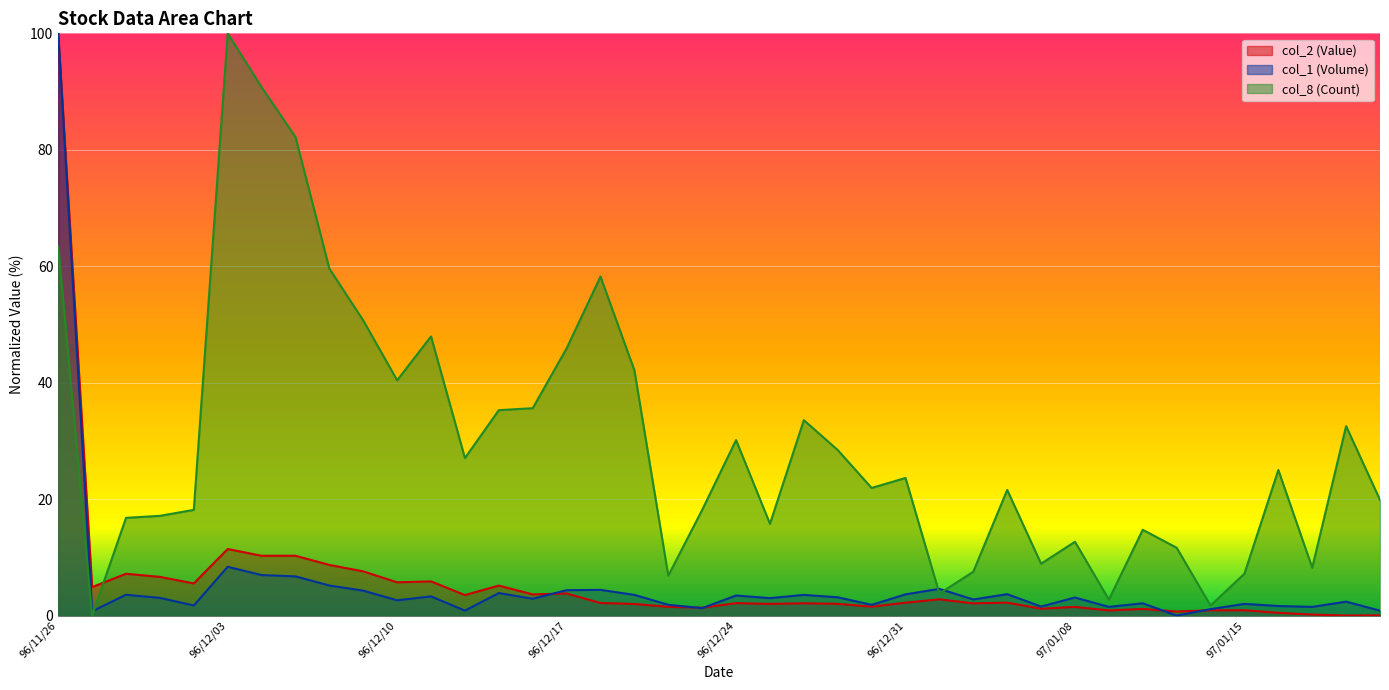

What is the sum of all col_8 (Count) values?

1187.7